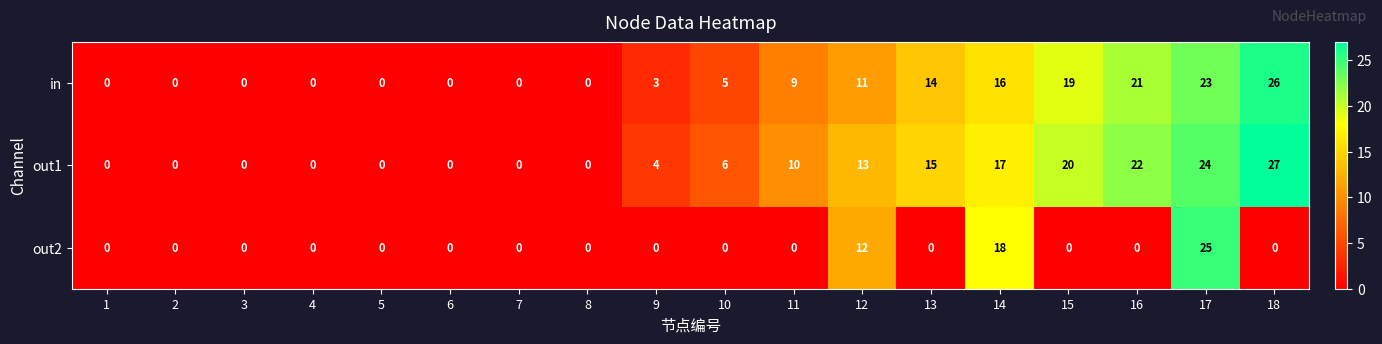

What is the sum of the out1 values at 9 and 5?

4